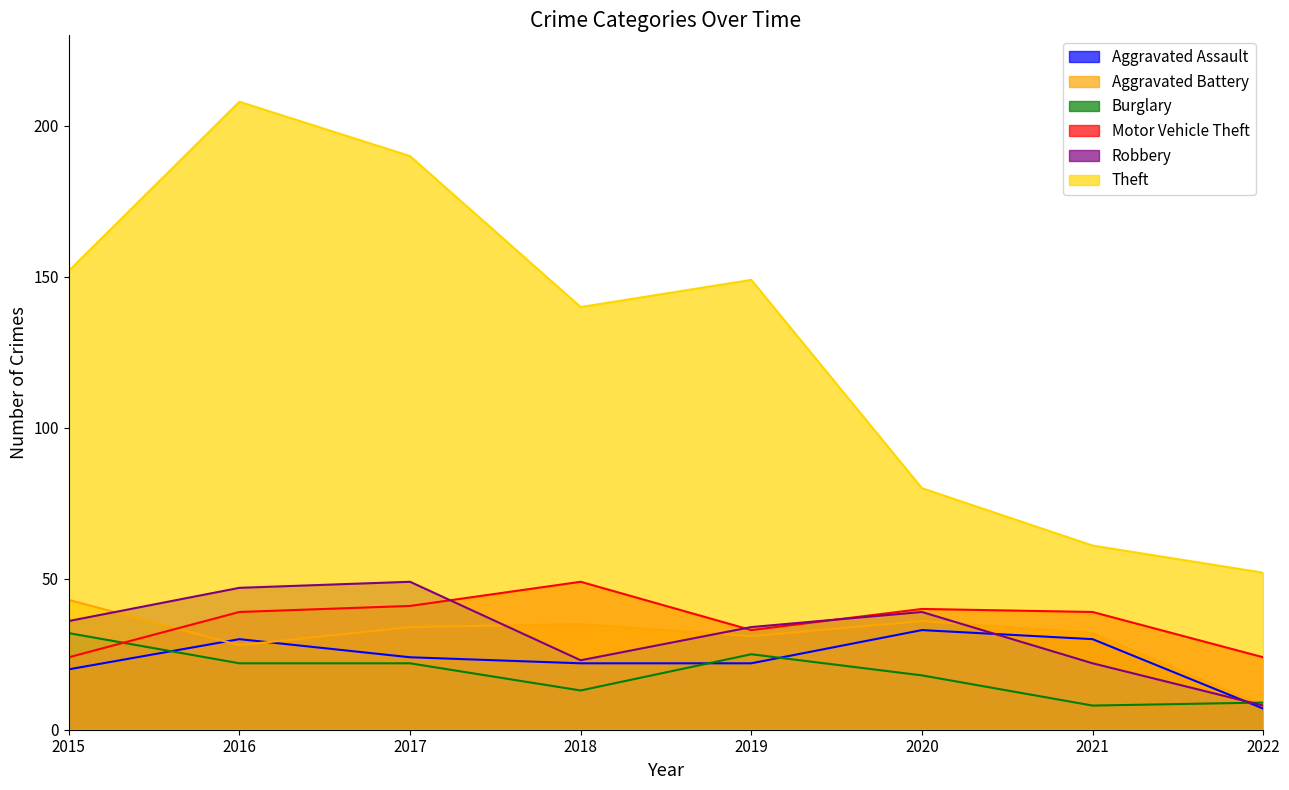

True or false: Theft has more than 0 points higher than both neighbors.

True